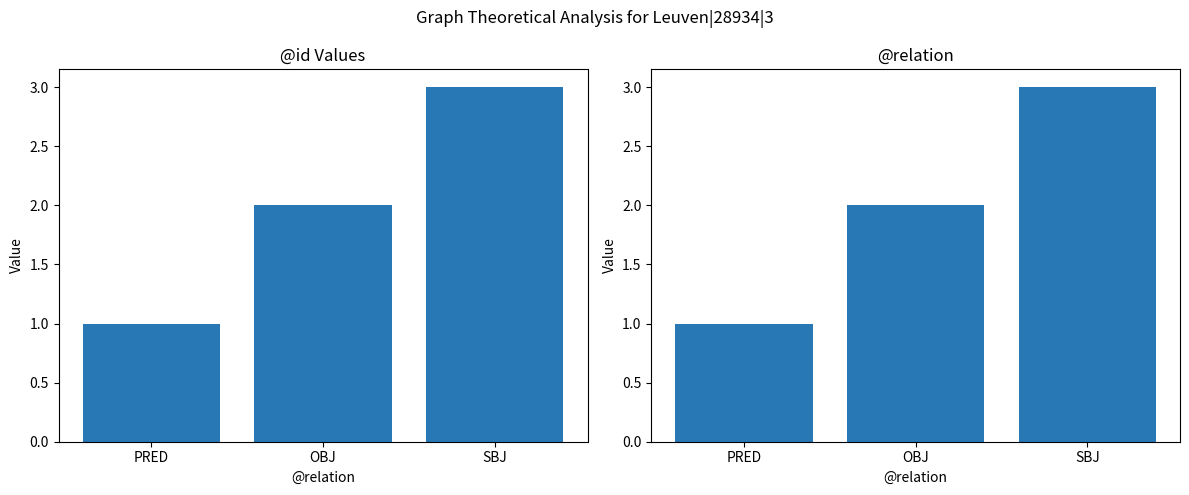

List the labels in order of value, largest first.

SBJ, OBJ, PRED